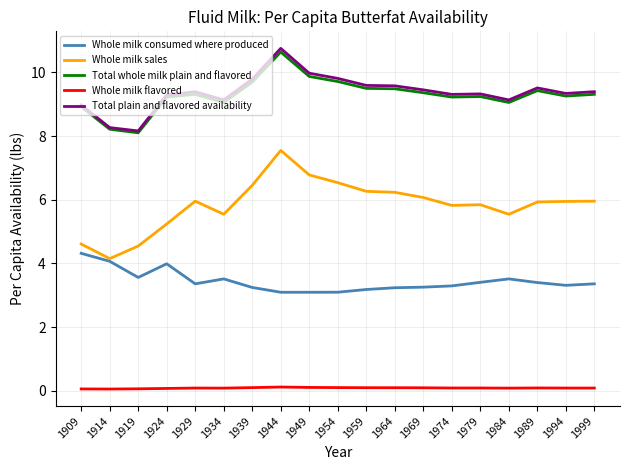

At which category does Total plain and flavored availability reach its first local valley?

1919